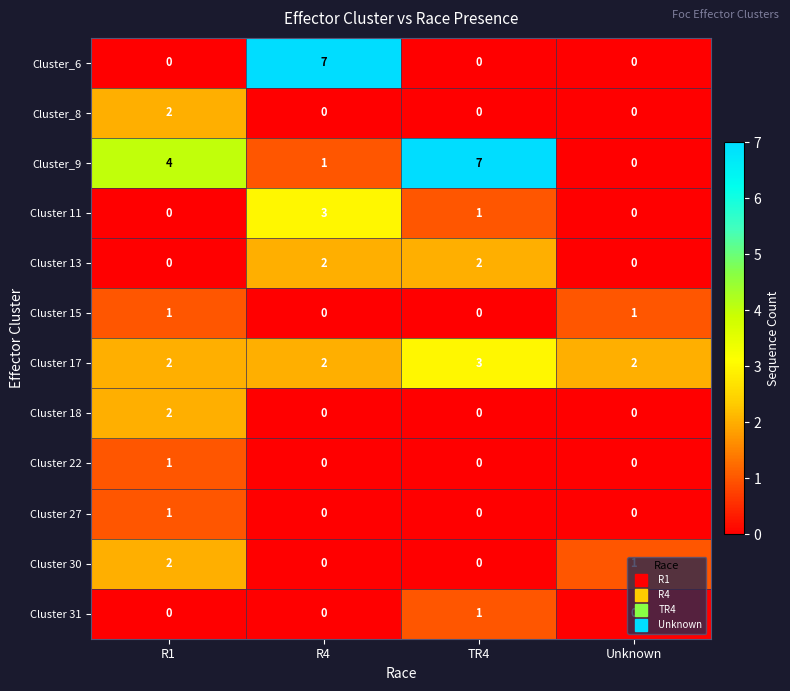

How many data points does each series have?

4